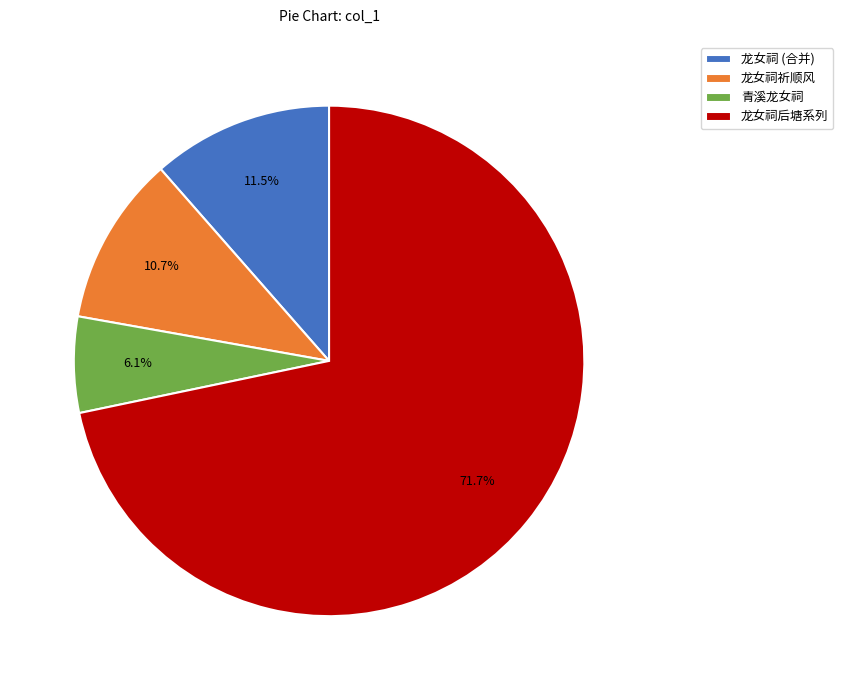

Count the number of slices in the pie.

4